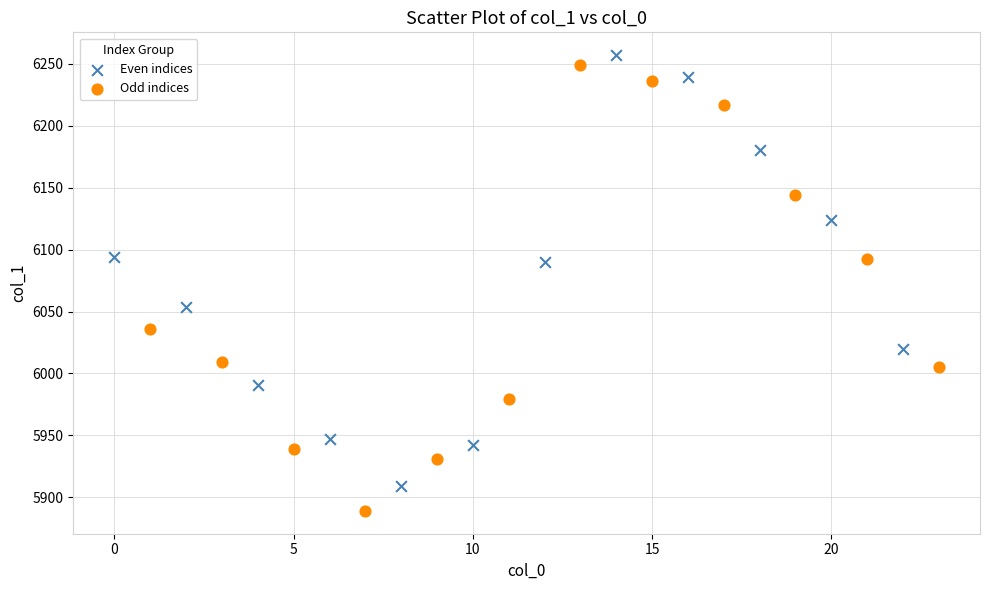

Which series reaches the maximum Y coordinate?

Even indices